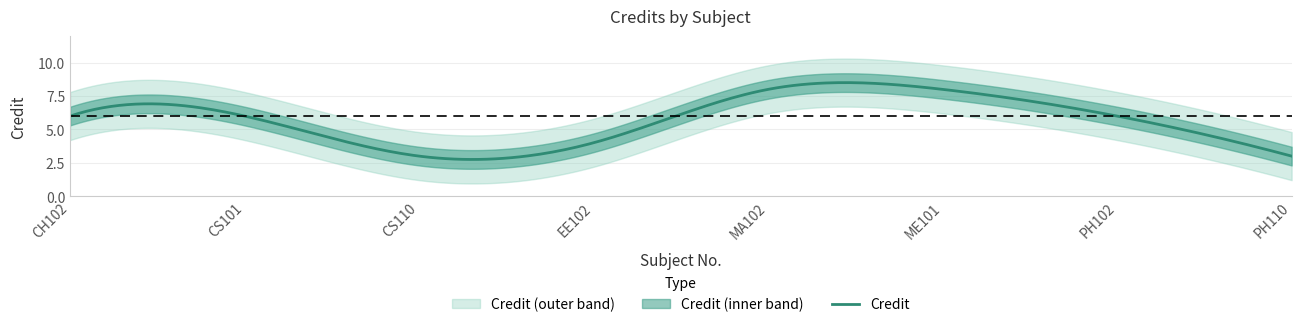

Rank the categories by value from highest to lowest.

MA102, ME101, CH102, CS101, PH102, EE102, CS110, PH110